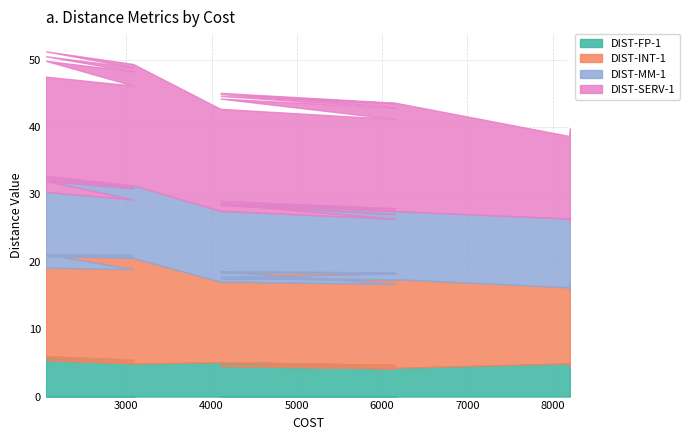

The DIST-SERV-1 series shows 18.0 at 3082. True or false?

True